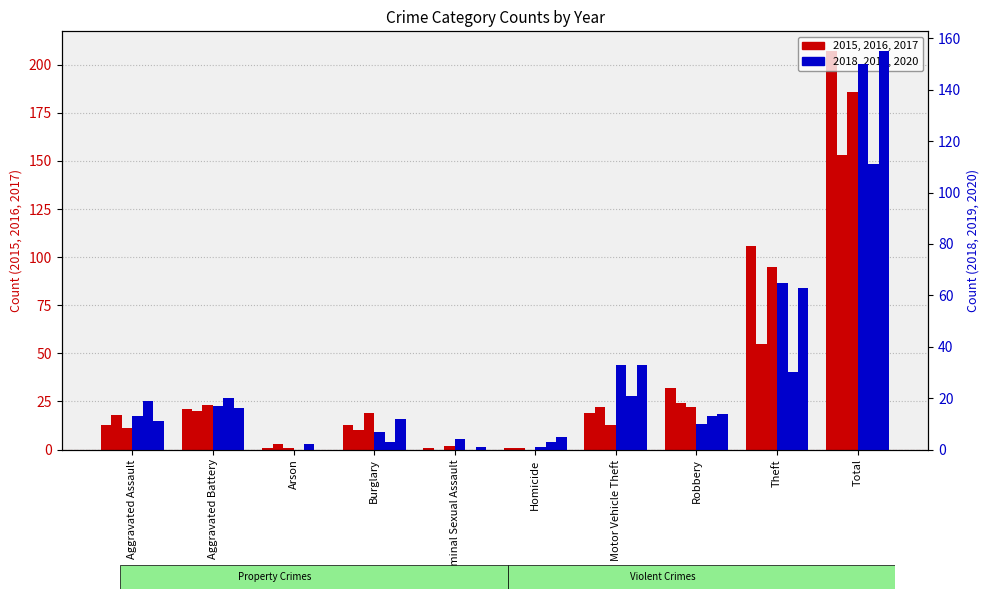

At which category is the sum across all series the highest?

Total